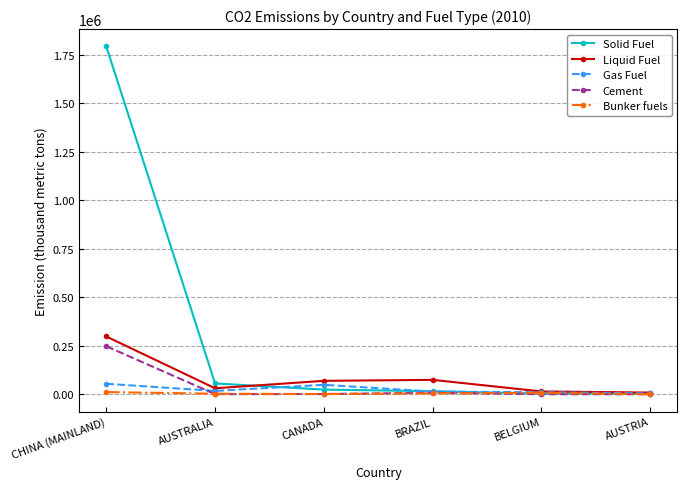

Is it true that Liquid Fuel equals 69694 at CANADA?

True